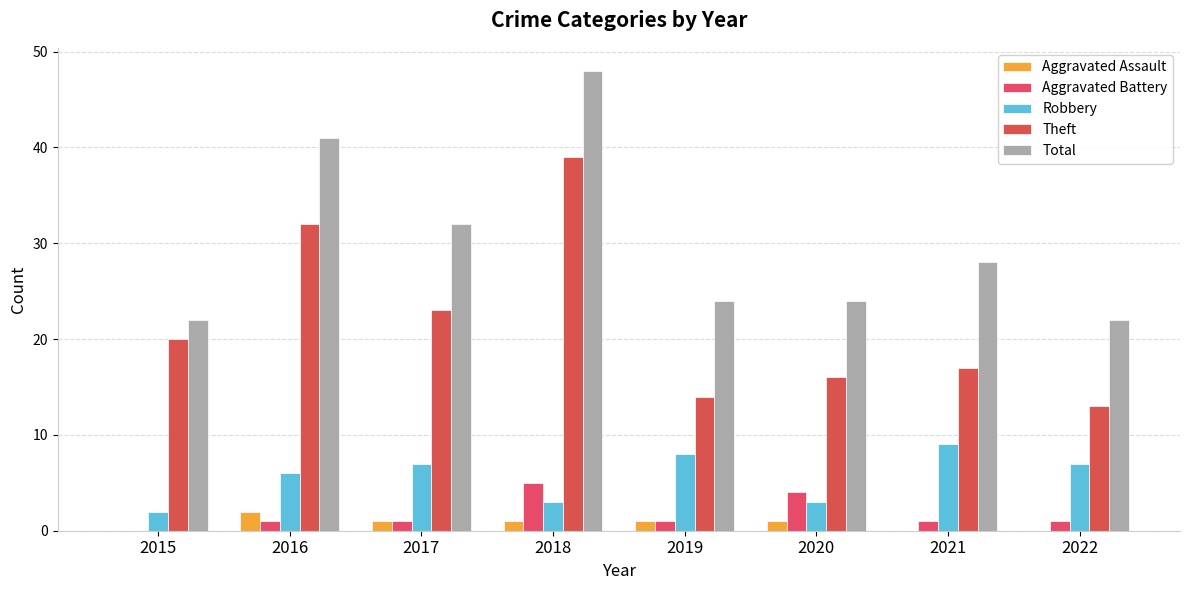

Is it true that Aggravated Assault equals 0 at 2022?

True